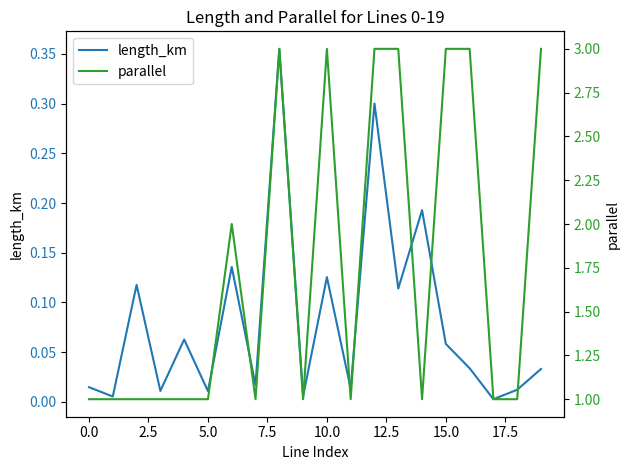

What is the sum of all parallel values?

35.0